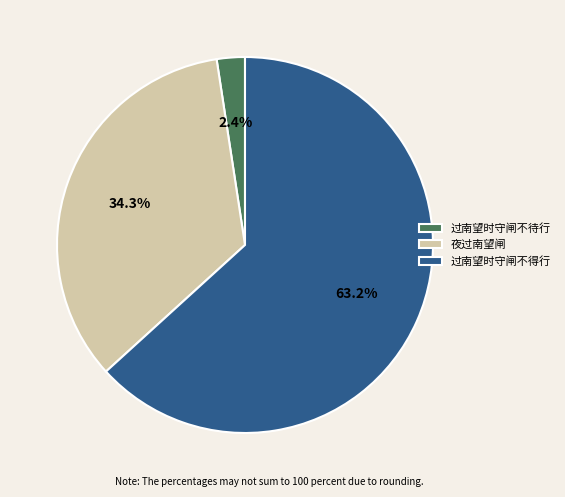

Which category accounts for the majority?

过南望时守闸不得行